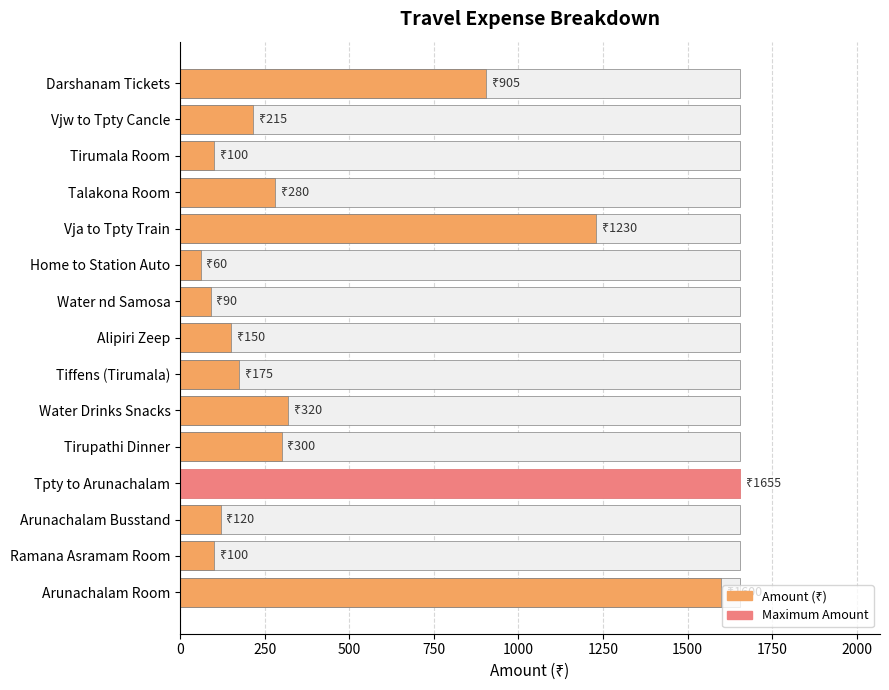

The value at Vjw to Tpty Cancle is 215. True or false?

True